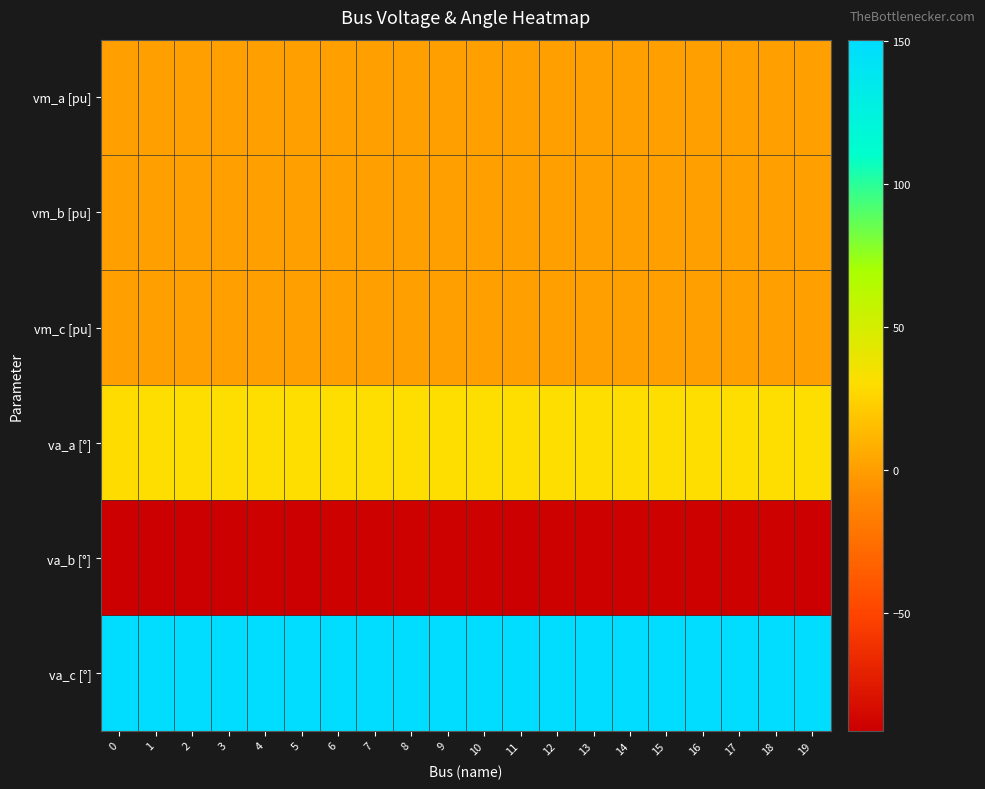

What is the maximum value shown in the chart?

150.3